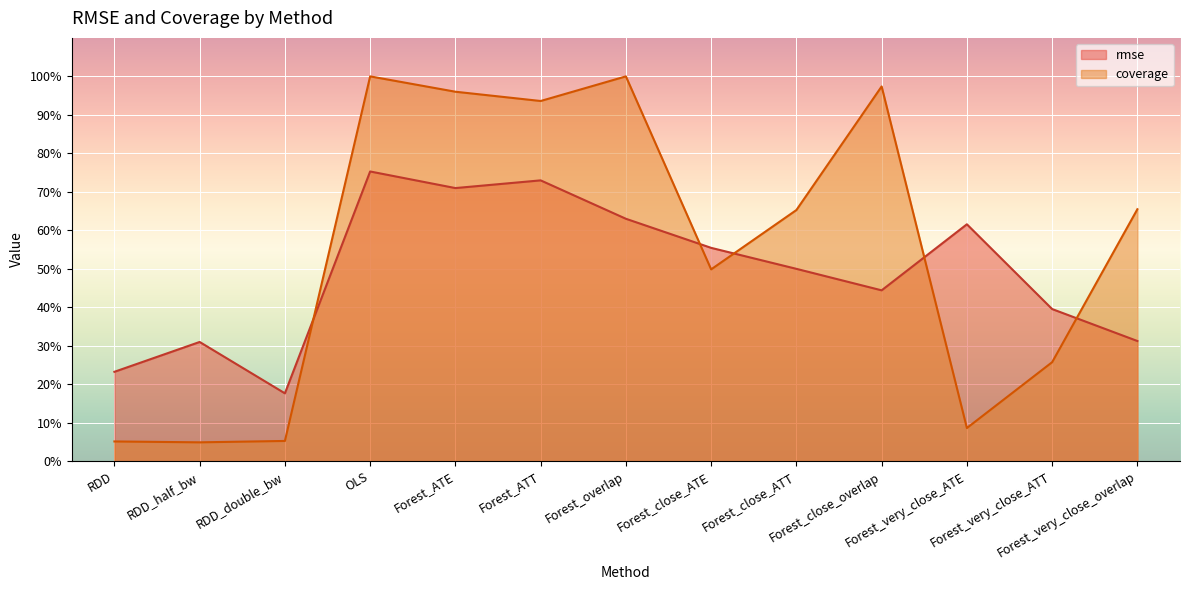

Does the chart display data point markers on the line(s)?

No